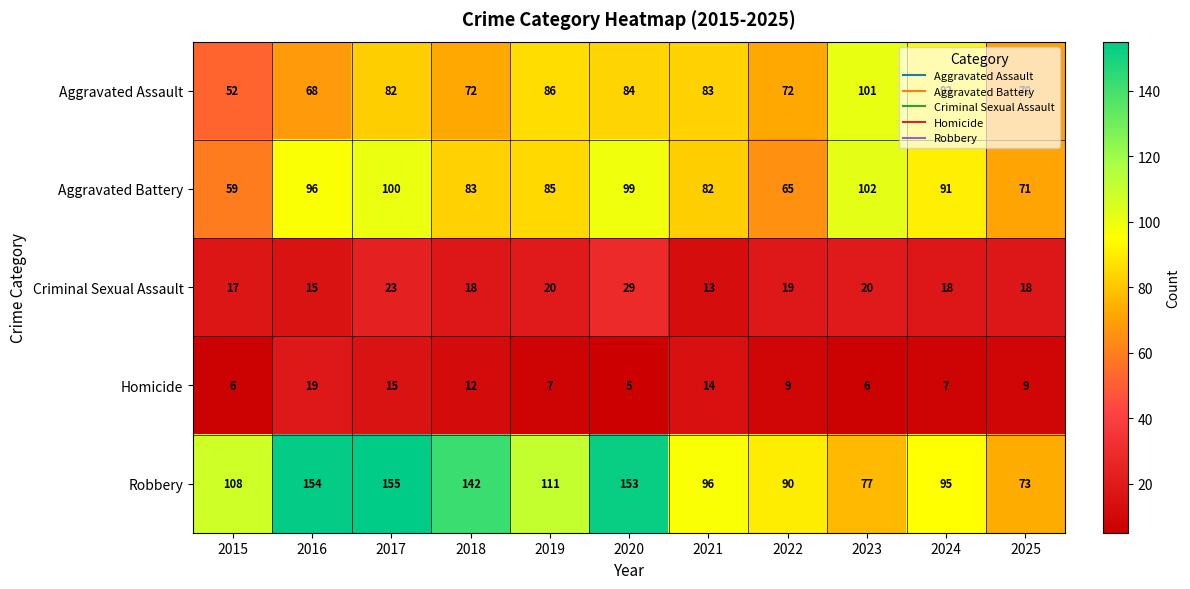

True or false: Robbery has a value of 38 at 2025.

False